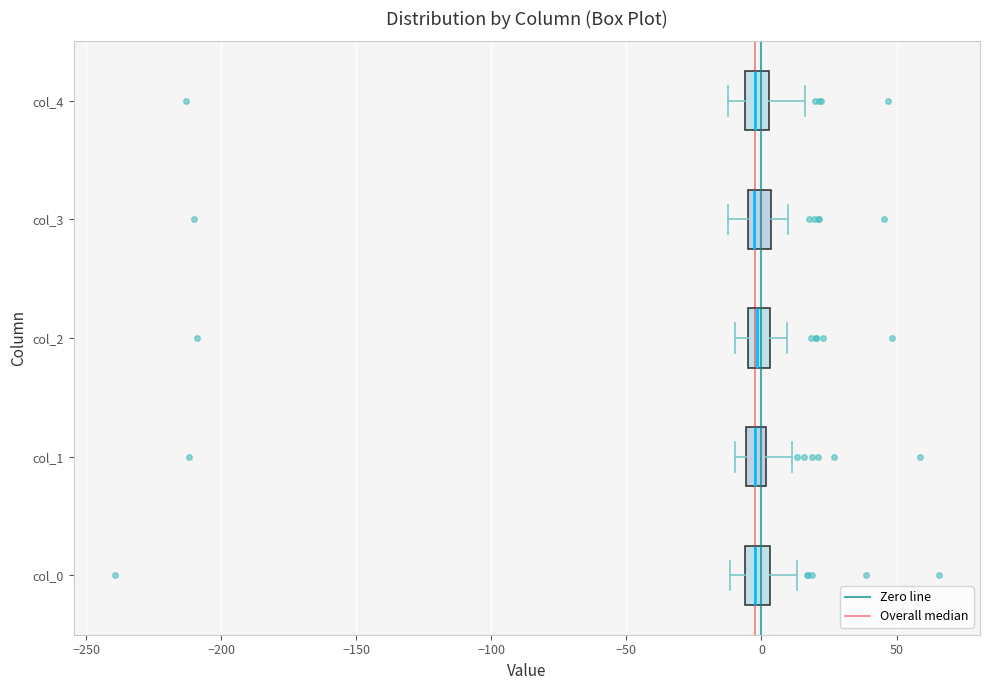

Where does the right whisker of the box for col_0 end on the x-axis? The values are not printed on the chart, so give them approximately, as read against the axis.

15